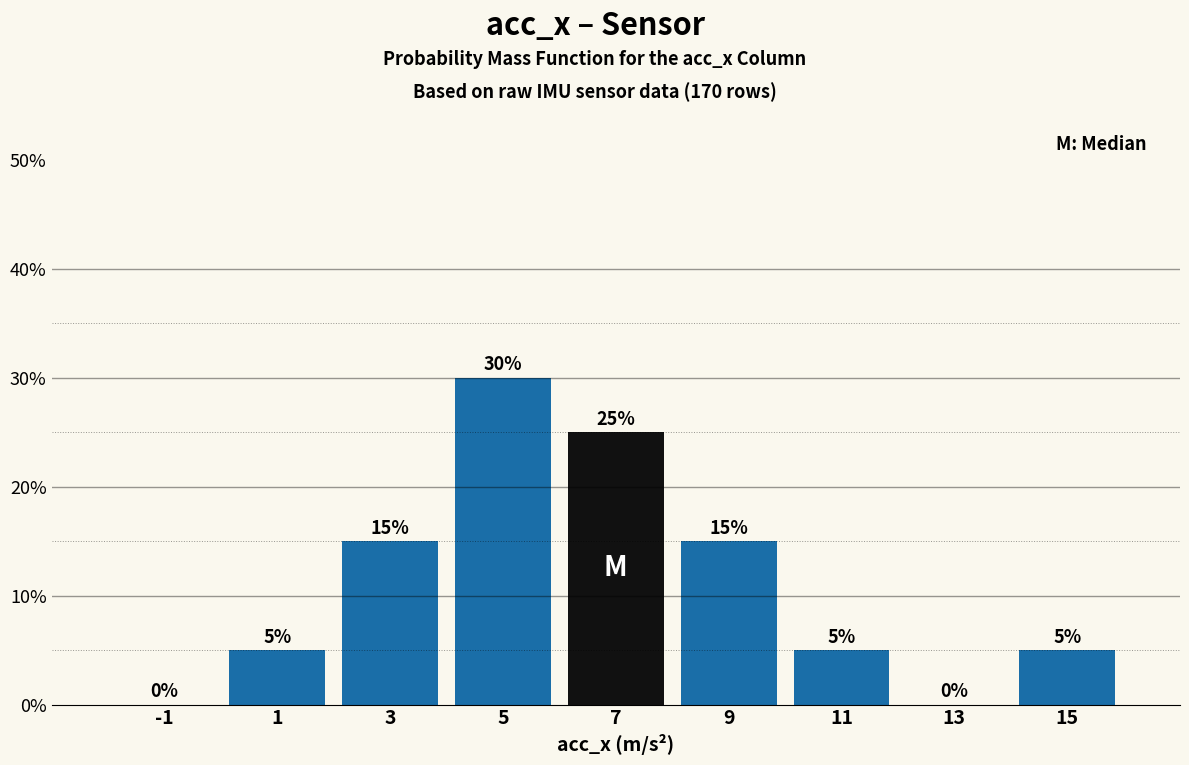

Which range on the x-axis has the tallest bar?

4 to 6